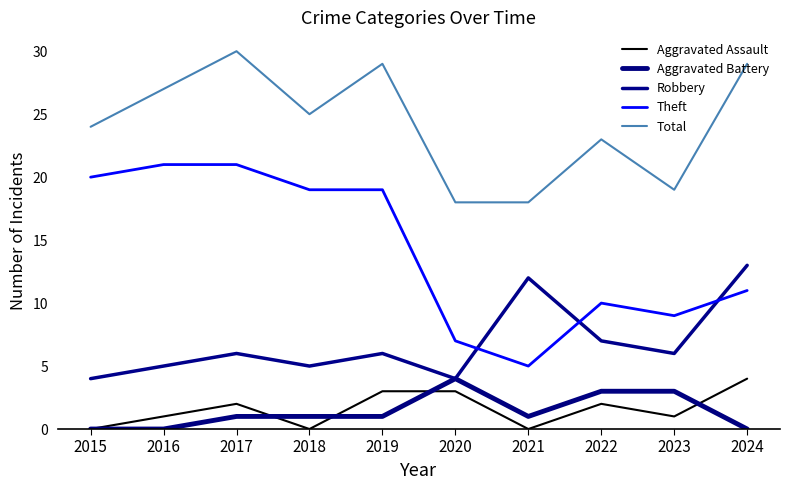

True or false: Aggravated Assault and Robbery intersect in this chart.

False